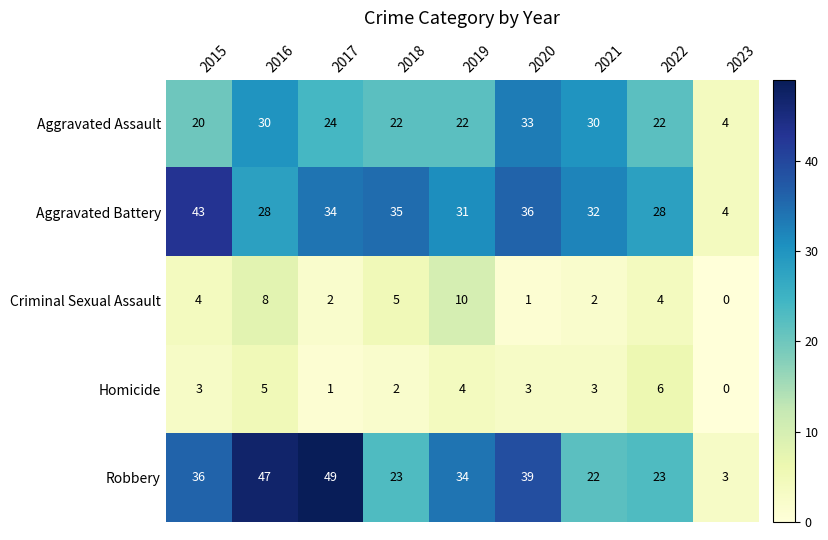

List the series in order of their peak value, lowest first.

Homicide, Criminal Sexual Assault, Aggravated Assault, Aggravated Battery, Robbery